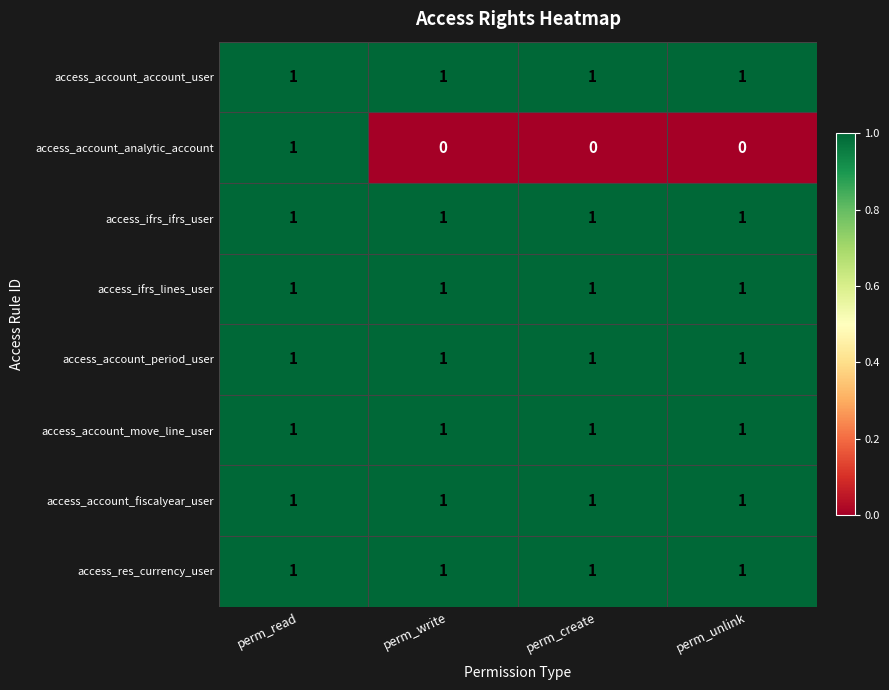

What is the maximum value shown in the chart?

1